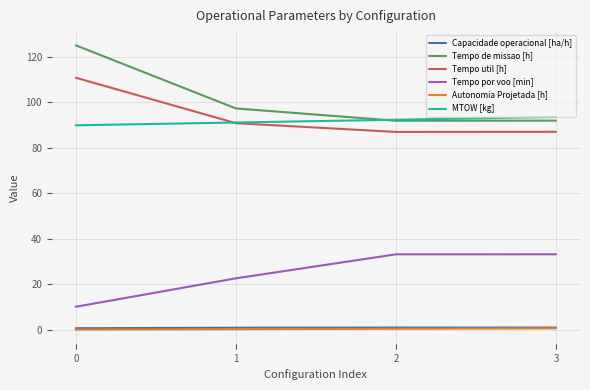

How many values in the Tempo de missao [h] series exceed 97?

2